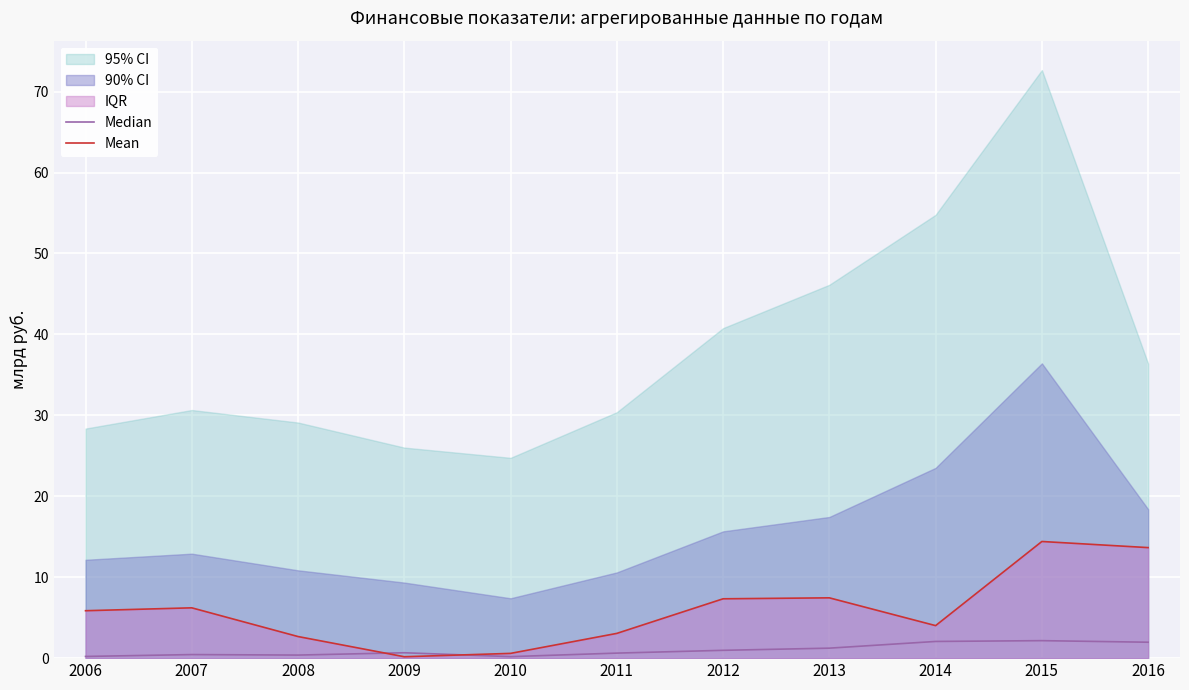

What is the approximate value of Mean at 2015?

14.4